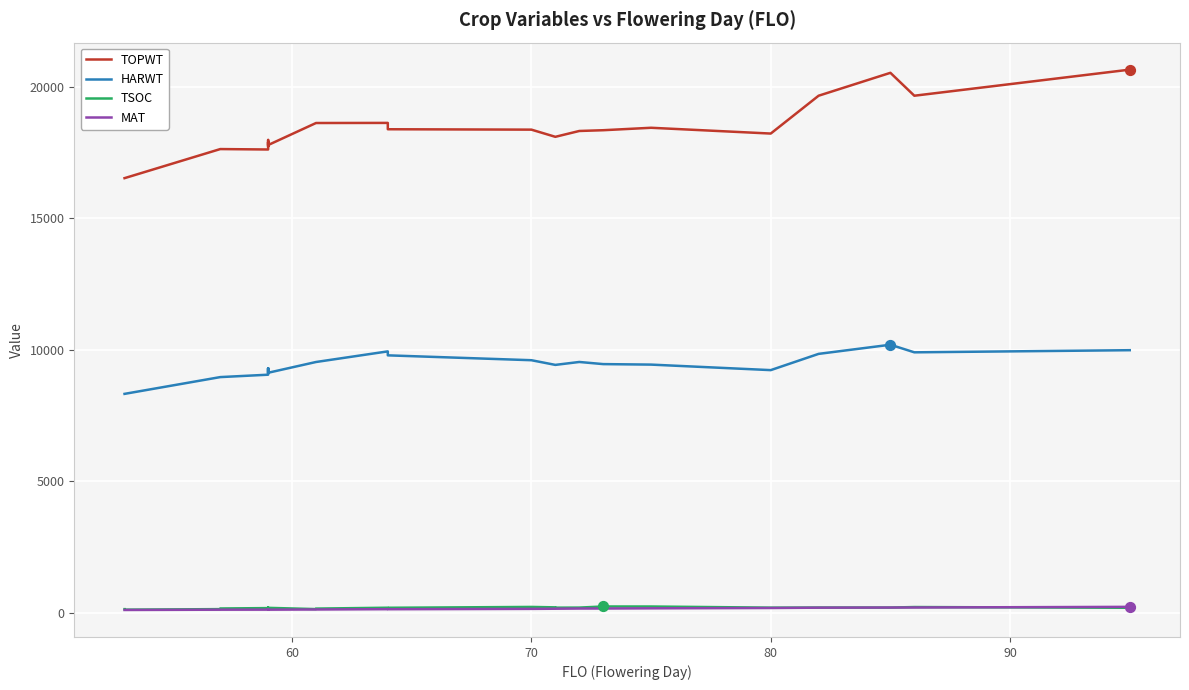

What are all the series names shown in the legend?

TOPWT, HARWT, TSOC, MAT